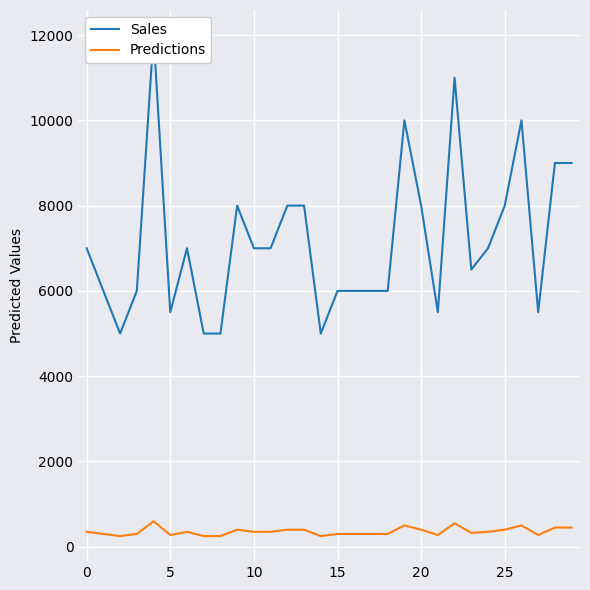

What is the difference between the maximum and second lowest values in the Predictions series?

350